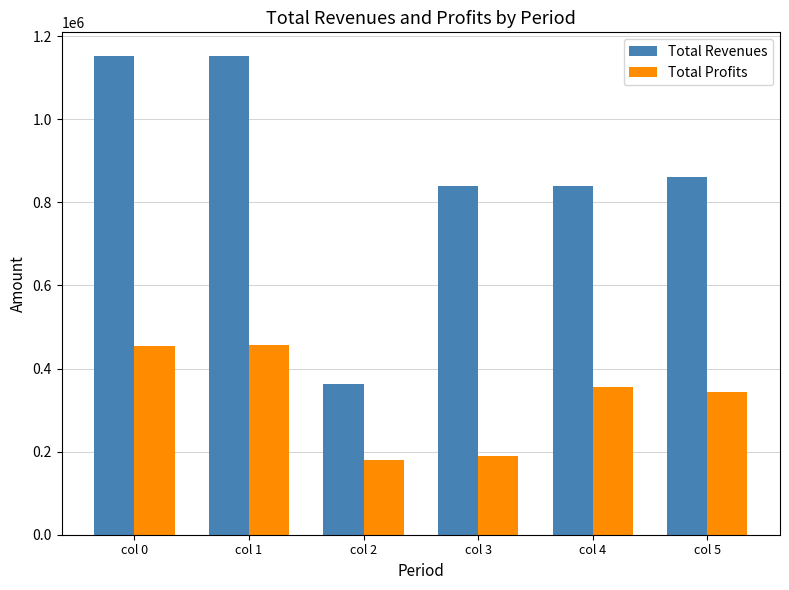

What is the difference between the maximum and minimum values in the Total Profits series?

277160.0